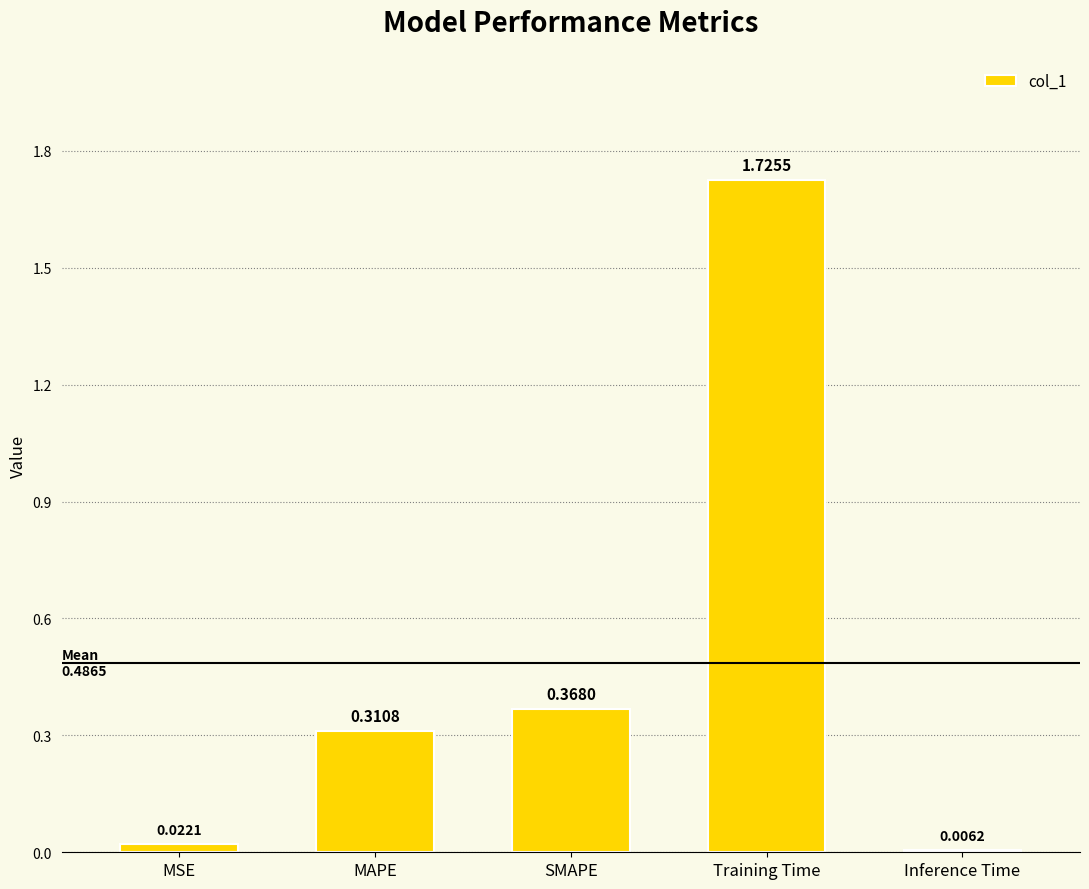

At which label is the value closest to 0?

Inference Time